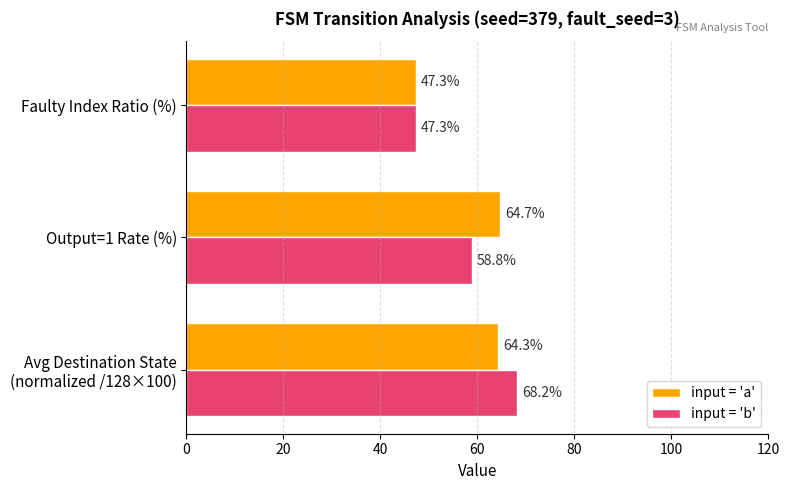

At which category does the chart reach its minimum across all series?

Faulty Index Ratio (%)